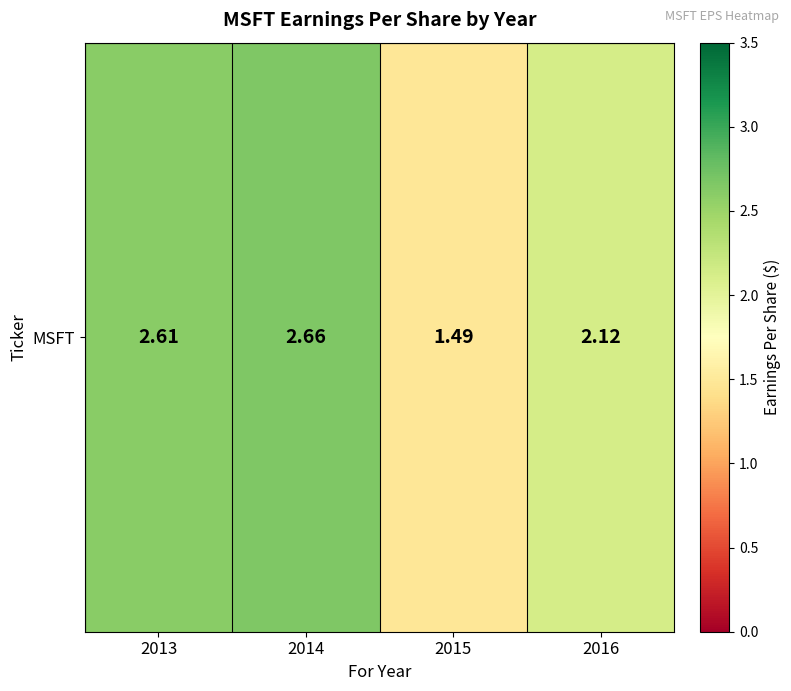

Reading right to left, extract all data points from this chart.

2.1	1.5	2.7	2.6